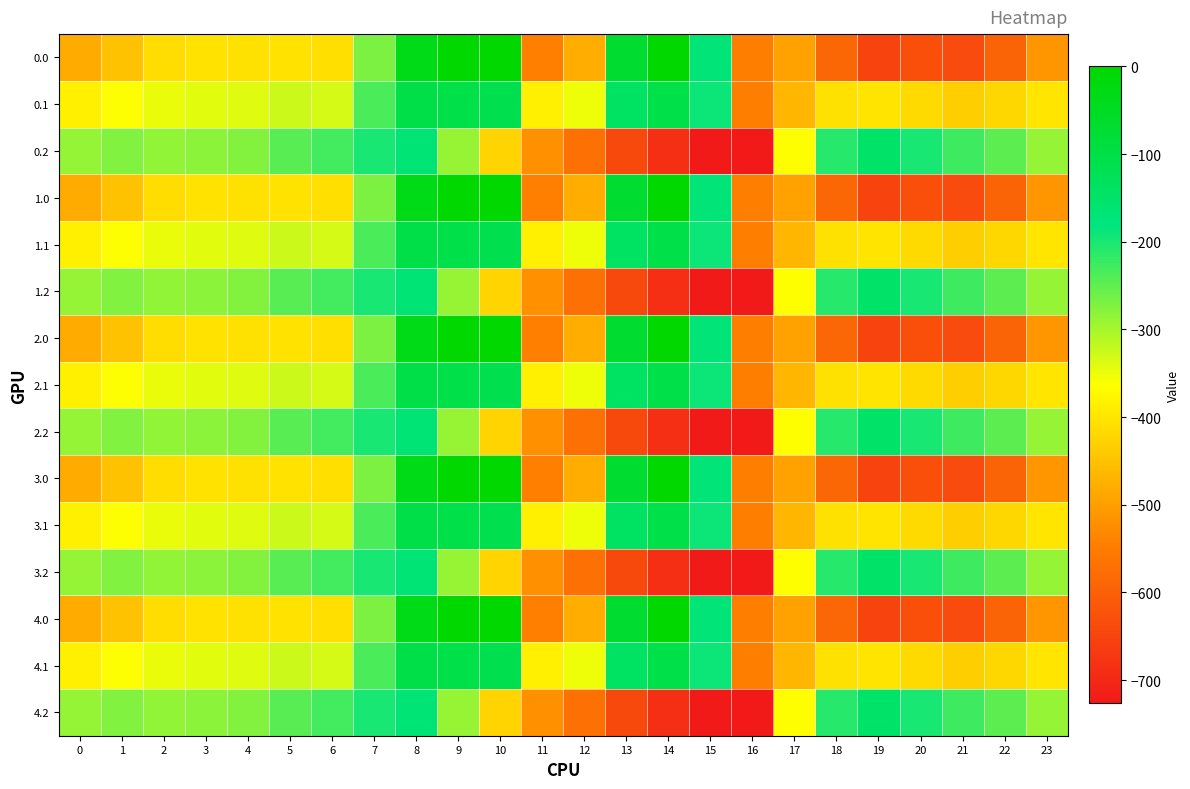

Reading left to right, extract all data points from this chart.

0.0: 0=-482.0	1=-449.5	2=-410.3	3=-404.4	4=-404.9	5=-403.8	6=-408.0	7=-270.7	8=-35.0	9=0.0	10=0.0	11=-544.3	12=-477.2	13=-70.2	14=-0.3	15=-172.8	16=-545.4	17=-494.8	18=-586.7	19=-649.2	20=-629.9	21=-638.4	22=-592.3	23=-511.3
0.1: 0=-384.6	1=-361.1	2=-347.9	3=-342.7	4=-339.6	5=-325.7	6=-332.2	7=-234.9	8=-102.3	9=-104.8	10=-114.0	11=-384.7	12=-350.8	13=-141.2	14=-105.5	15=-190.4	16=-547.3	17=-466.6	18=-405.4	19=-400.2	20=-414.5	21=-432.4	22=-419.9	23=-399.4
0.2: 0=-287.1	1=-272.7	2=-285.5	3=-281.0	4=-274.4	5=-245.0	6=-228.8	7=-199.0	8=-169.5	9=-288.5	10=-423.5	11=-520.6	12=-571.2	13=-640.4	14=-687.4	15=-725.8	16=-726.6	17=-362.4	18=-210.0	19=-151.0	20=-199.2	21=-226.4	22=-247.4	23=-287.5
1.0: 0=-482.0	1=-449.5	2=-410.3	3=-404.4	4=-404.9	5=-403.8	6=-408.0	7=-270.7	8=-35.0	9=0.0	10=0.0	11=-544.3	12=-477.2	13=-70.2	14=-0.3	15=-172.8	16=-545.4	17=-494.8	18=-586.7	19=-649.2	20=-629.9	21=-638.4	22=-592.3	23=-511.3
1.1: 0=-384.6	1=-361.1	2=-347.9	3=-342.7	4=-339.6	5=-325.7	6=-332.2	7=-234.9	8=-102.3	9=-104.8	10=-114.0	11=-384.7	12=-350.8	13=-141.2	14=-105.5	15=-190.4	16=-547.3	17=-466.6	18=-405.4	19=-400.2	20=-414.5	21=-432.4	22=-419.9	23=-399.4
1.2: 0=-287.1	1=-272.7	2=-285.5	3=-281.0	4=-274.4	5=-245.0	6=-228.8	7=-199.0	8=-169.5	9=-288.5	10=-423.5	11=-520.6	12=-571.2	13=-640.4	14=-687.4	15=-725.8	16=-726.6	17=-362.4	18=-210.0	19=-151.0	20=-199.2	21=-226.4	22=-247.4	23=-287.5
2.0: 0=-482.0	1=-449.5	2=-410.3	3=-404.4	4=-404.9	5=-403.8	6=-408.0	7=-270.7	8=-35.0	9=0.0	10=0.0	11=-544.3	12=-477.2	13=-70.2	14=-0.3	15=-172.8	16=-545.4	17=-494.8	18=-586.7	19=-649.2	20=-629.9	21=-638.4	22=-592.3	23=-511.3
2.1: 0=-384.6	1=-361.1	2=-347.9	3=-342.7	4=-339.6	5=-325.7	6=-332.2	7=-234.9	8=-102.3	9=-104.8	10=-114.0	11=-384.7	12=-350.8	13=-141.2	14=-105.5	15=-190.4	16=-547.3	17=-466.6	18=-405.4	19=-400.2	20=-414.5	21=-432.4	22=-419.9	23=-399.4
2.2: 0=-287.1	1=-272.7	2=-285.5	3=-281.0	4=-274.4	5=-245.0	6=-228.8	7=-199.0	8=-169.5	9=-288.5	10=-423.5	11=-520.6	12=-571.2	13=-640.4	14=-687.4	15=-725.8	16=-726.6	17=-362.4	18=-210.0	19=-151.0	20=-199.2	21=-226.4	22=-247.4	23=-287.5
3.0: 0=-482.0	1=-449.5	2=-410.3	3=-404.4	4=-404.9	5=-403.8	6=-408.0	7=-270.7	8=-35.0	9=0.0	10=0.0	11=-544.3	12=-477.2	13=-70.2	14=-0.3	15=-172.8	16=-545.4	17=-494.8	18=-586.7	19=-649.2	20=-629.9	21=-638.4	22=-592.3	23=-511.3
3.1: 0=-384.6	1=-361.1	2=-347.9	3=-342.7	4=-339.6	5=-325.7	6=-332.2	7=-234.9	8=-102.3	9=-104.8	10=-114.0	11=-384.7	12=-350.8	13=-141.2	14=-105.5	15=-190.4	16=-547.3	17=-466.6	18=-405.4	19=-400.2	20=-414.5	21=-432.4	22=-419.9	23=-399.4
3.2: 0=-287.1	1=-272.7	2=-285.5	3=-281.0	4=-274.4	5=-245.0	6=-228.8	7=-199.0	8=-169.5	9=-288.5	10=-423.5	11=-520.6	12=-571.2	13=-640.4	14=-687.4	15=-725.8	16=-726.6	17=-362.4	18=-210.0	19=-151.0	20=-199.2	21=-226.4	22=-247.4	23=-287.5
4.0: 0=-482.0	1=-449.5	2=-410.3	3=-404.4	4=-404.9	5=-403.8	6=-408.0	7=-270.7	8=-35.0	9=0.0	10=0.0	11=-544.3	12=-477.2	13=-70.2	14=-0.3	15=-172.8	16=-545.4	17=-494.8	18=-586.7	19=-649.2	20=-629.9	21=-638.4	22=-592.3	23=-511.3
4.1: 0=-384.6	1=-361.1	2=-347.9	3=-342.7	4=-339.6	5=-325.7	6=-332.2	7=-234.9	8=-102.3	9=-104.8	10=-114.0	11=-384.7	12=-350.8	13=-141.2	14=-105.5	15=-190.4	16=-547.3	17=-466.6	18=-405.4	19=-400.2	20=-414.5	21=-432.4	22=-419.9	23=-399.4
4.2: 0=-287.1	1=-272.7	2=-285.5	3=-281.0	4=-274.4	5=-245.0	6=-228.8	7=-199.0	8=-169.5	9=-288.5	10=-423.5	11=-520.6	12=-571.2	13=-640.4	14=-687.4	15=-725.8	16=-726.6	17=-362.4	18=-210.0	19=-151.0	20=-199.2	21=-226.4	22=-247.4	23=-287.5